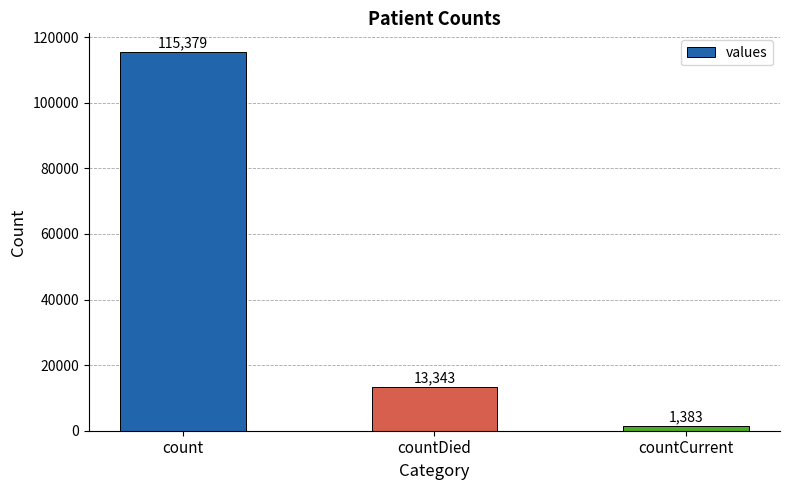

Rank the categories by value from lowest to highest.

countCurrent, countDied, count